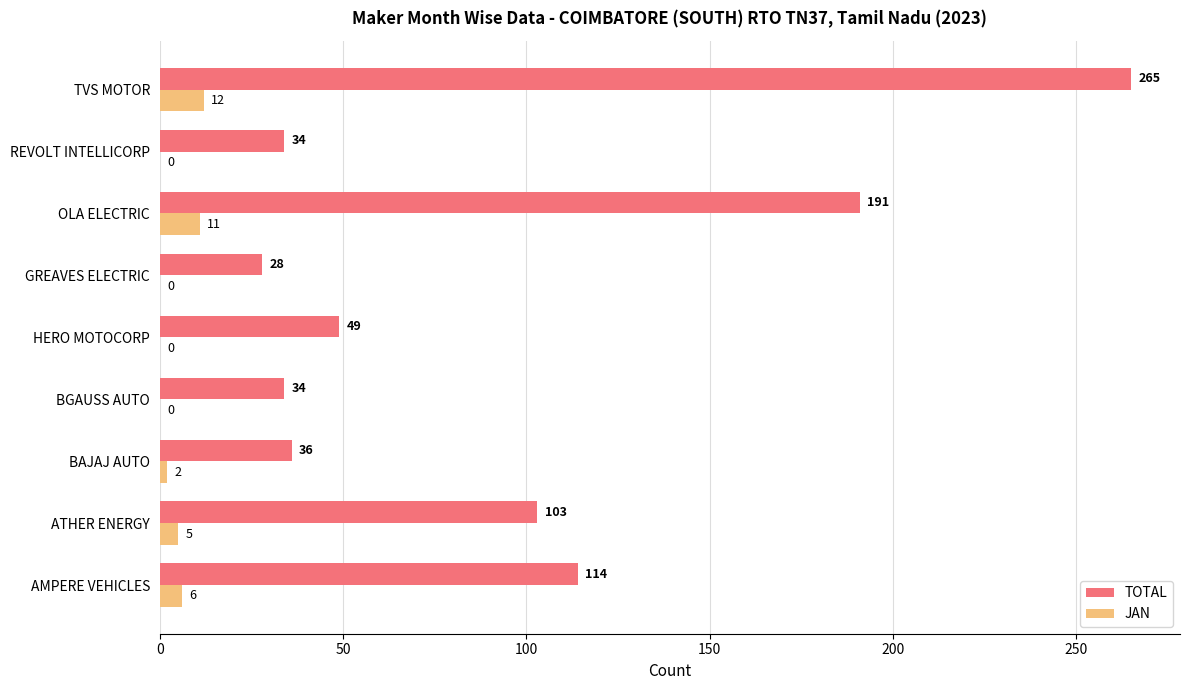

Between HERO MOTOCORP and OLA ELECTRIC, which series saw the biggest shift?

TOTAL